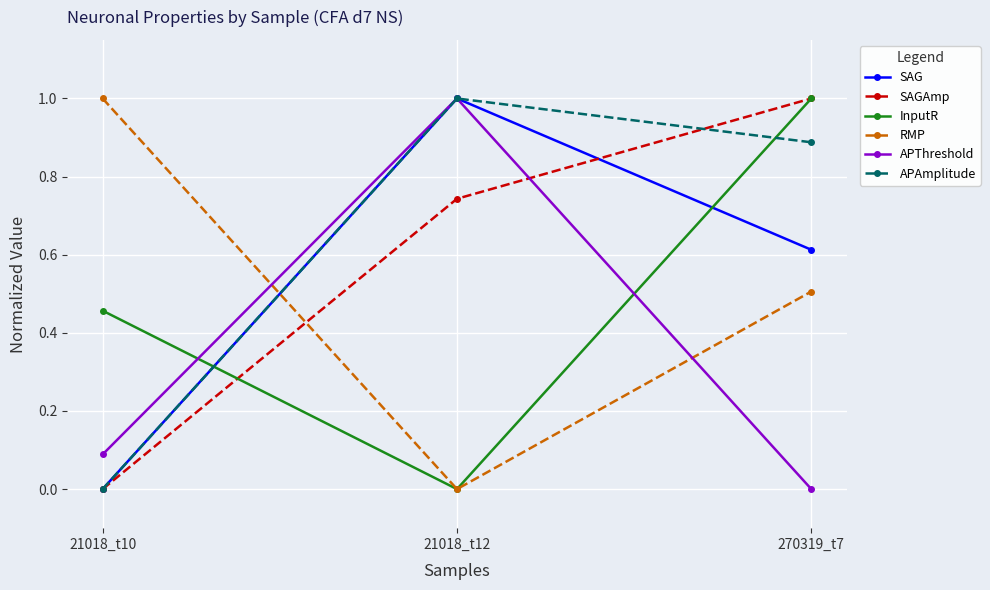

Read the APAmplitude value at 21018_t12.

1.0